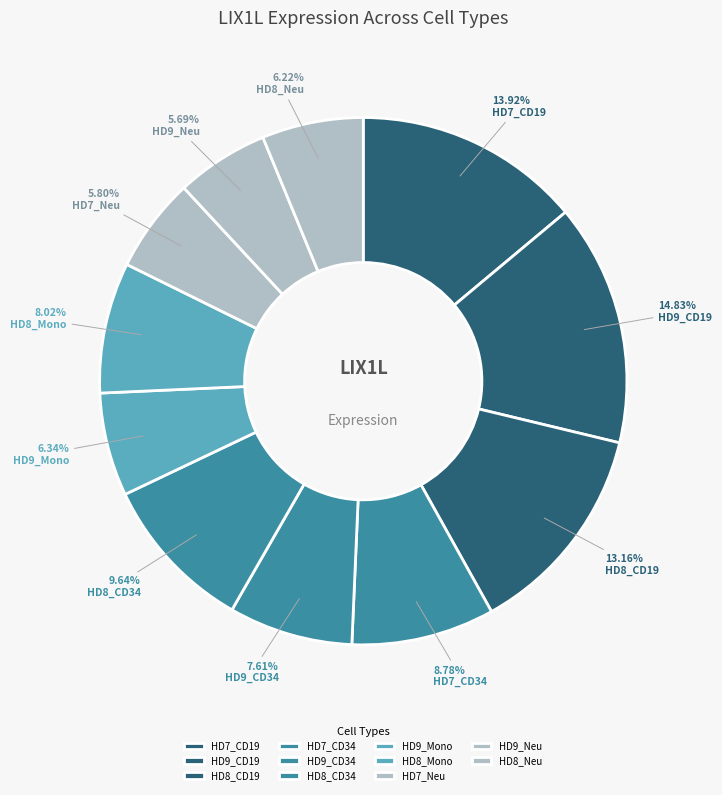

Is HD9_CD19 the majority of the pie?

No